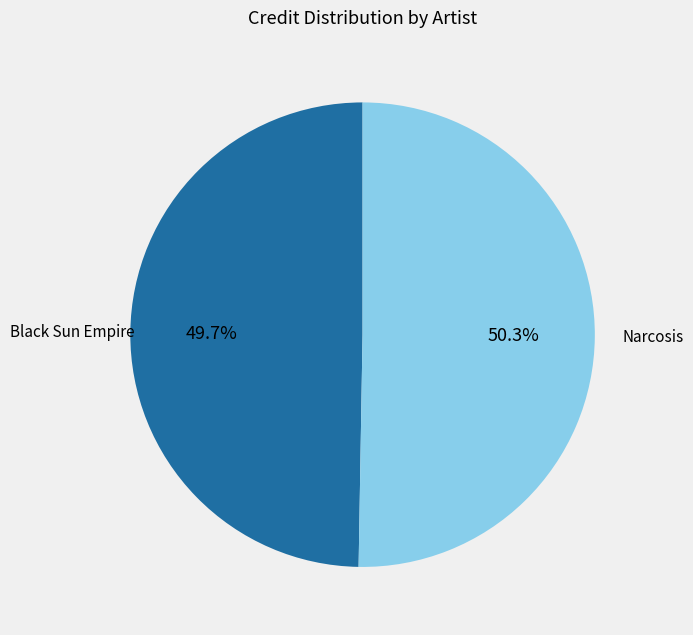

Does Narcosis represent more than half of the total?

Yes